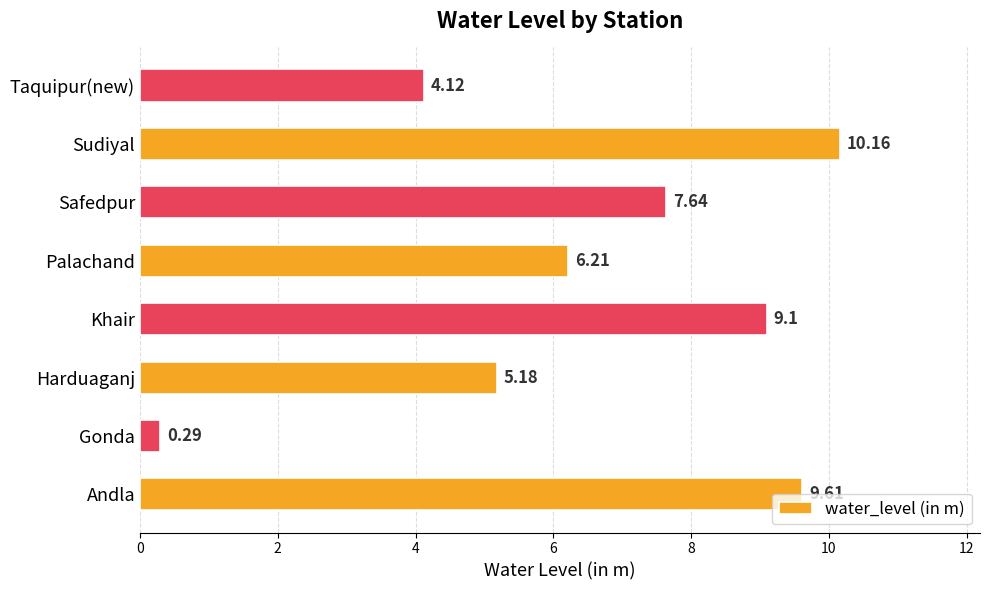

What is the difference between the second highest and minimum values?

9.3